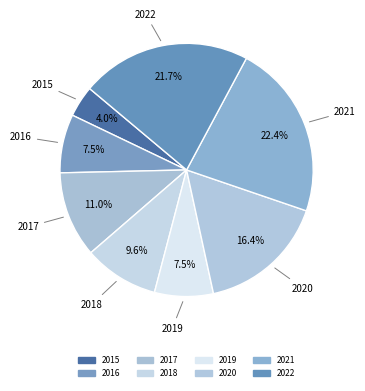

To the nearest percent, what is the difference between the 2018 and 2017 slice percentages?

1%